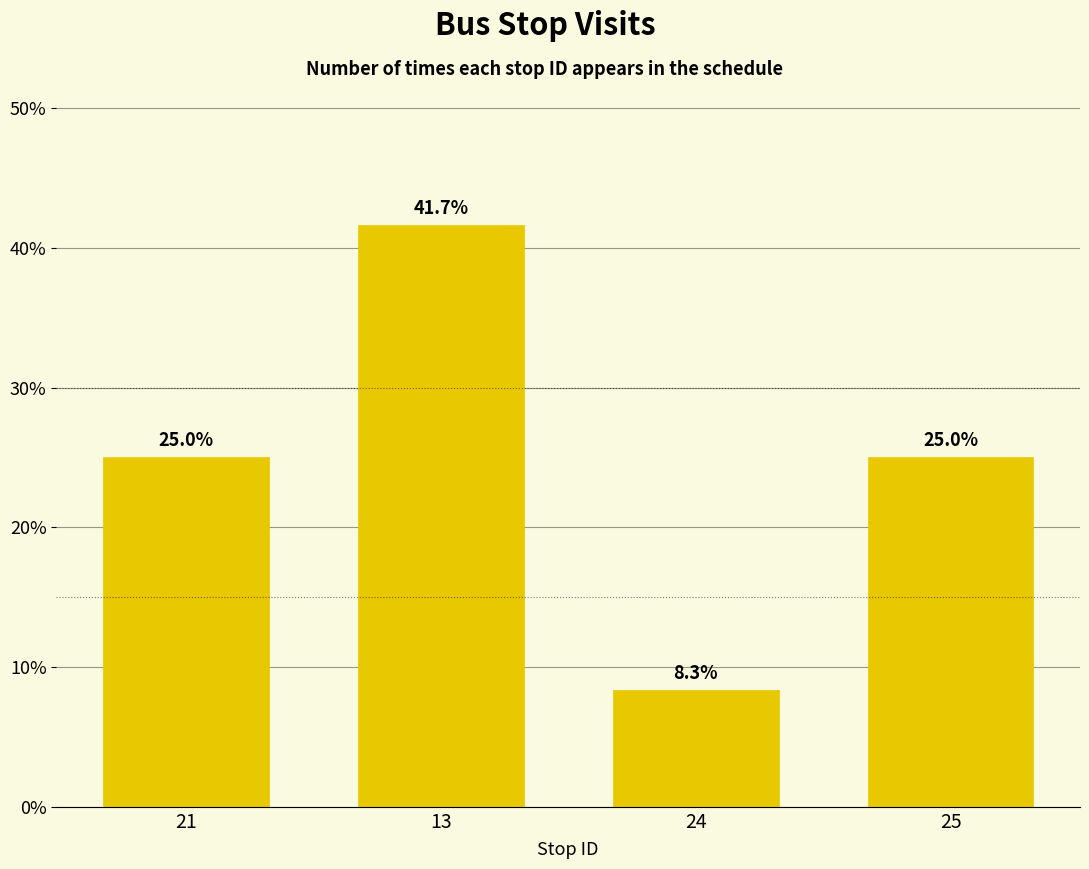

At which category does the chart reach its minimum across all series?

24